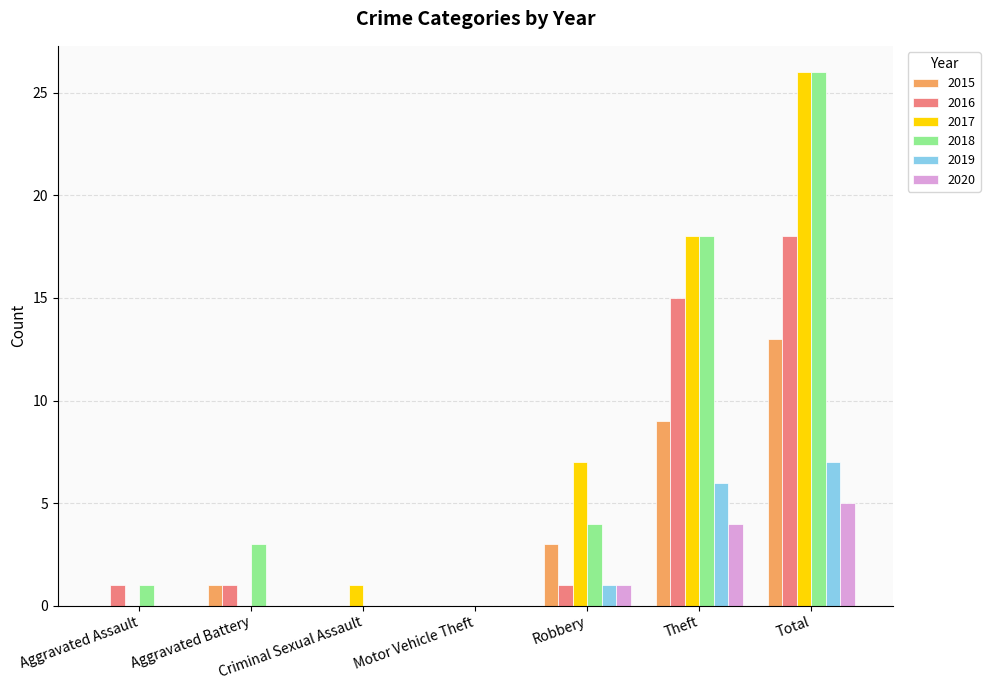

What is the highest value of the 2016 series?

18